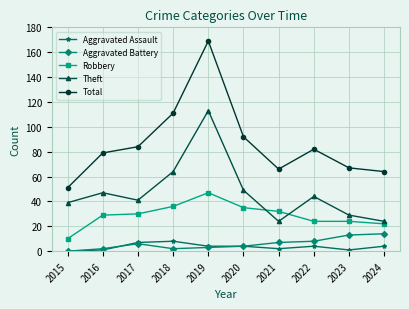

Is this an area chart (filled region under the line)?

No